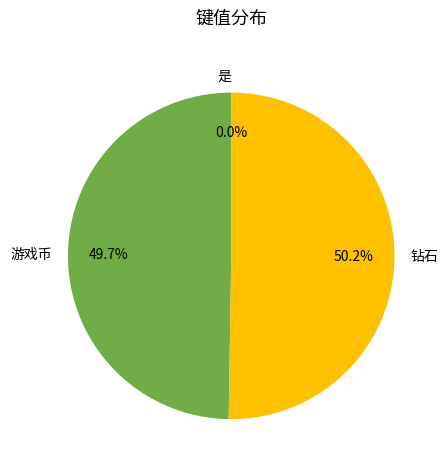

What percentage do 钻石 and 游戏币 together represent?

100.0%